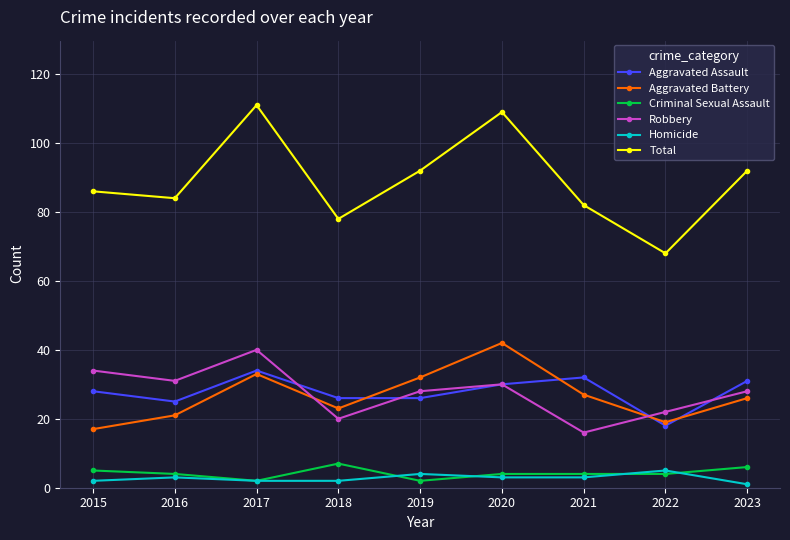

What is the difference between the highest and lowest values at 2019?

90